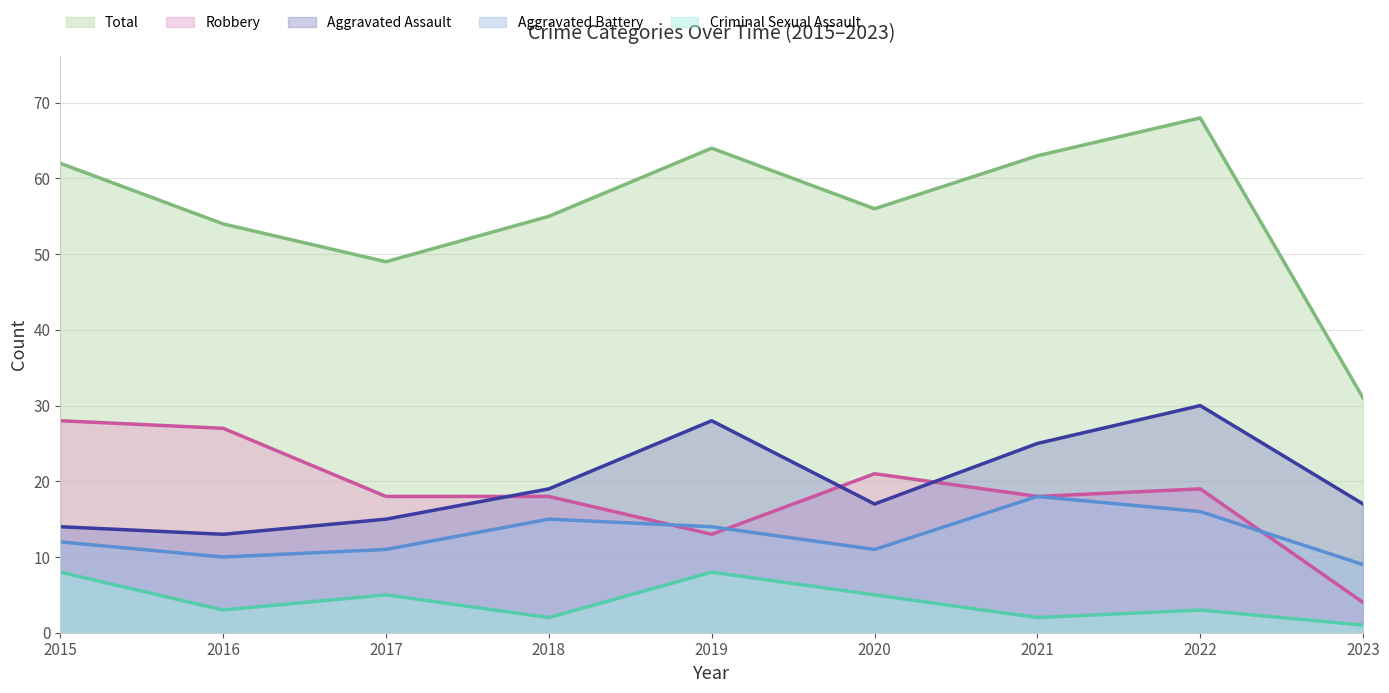

True or false: Total and Robbery intersect in this chart.

False